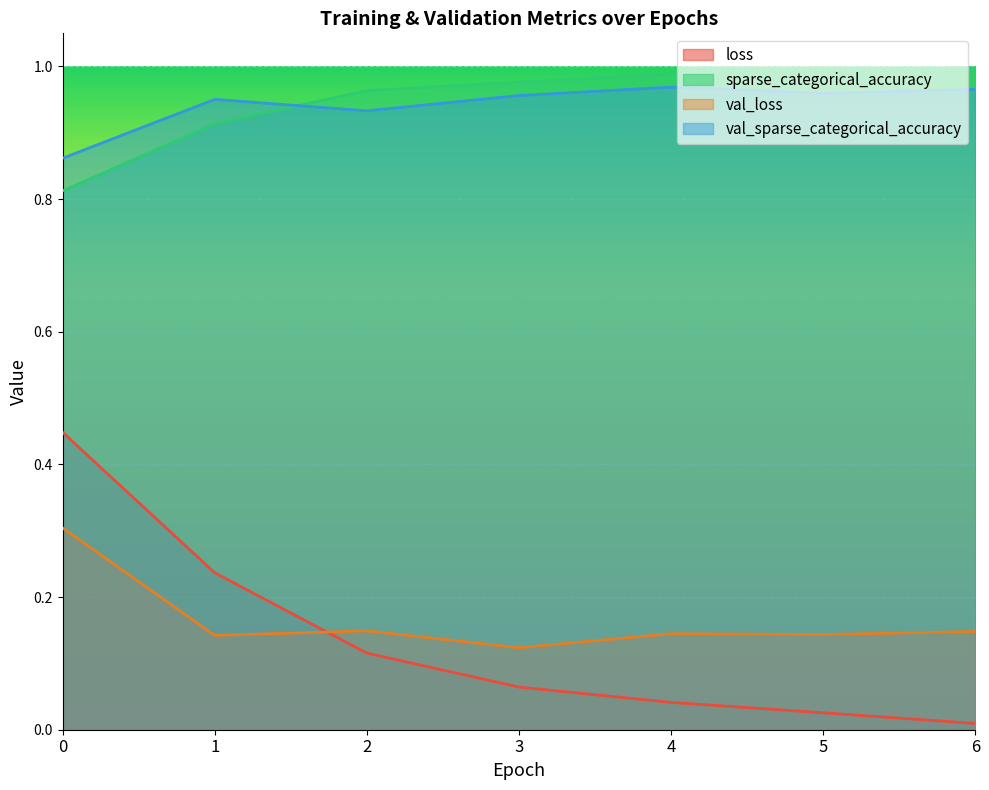

Which label corresponds to the largest value in the chart?

6